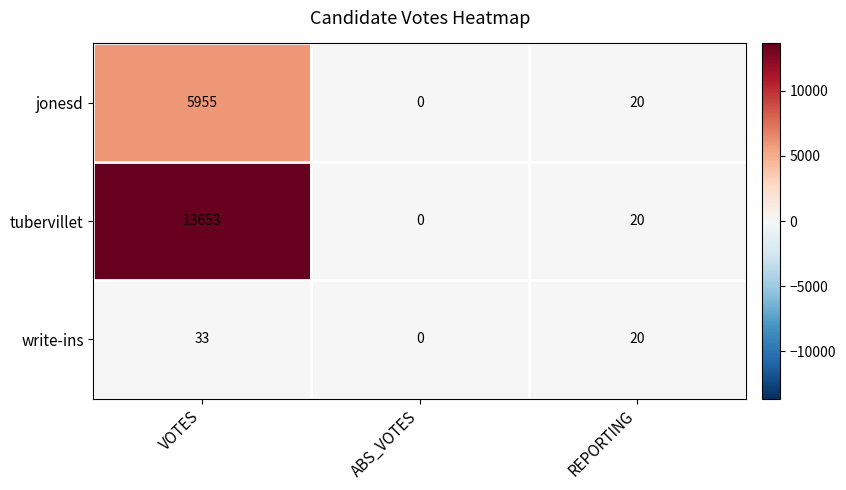

Reading left to right, what are all the values shown in this chart?

jonesd: 5955	0	20
tubervillet: 13653	0	20
write-ins: 33	0	20